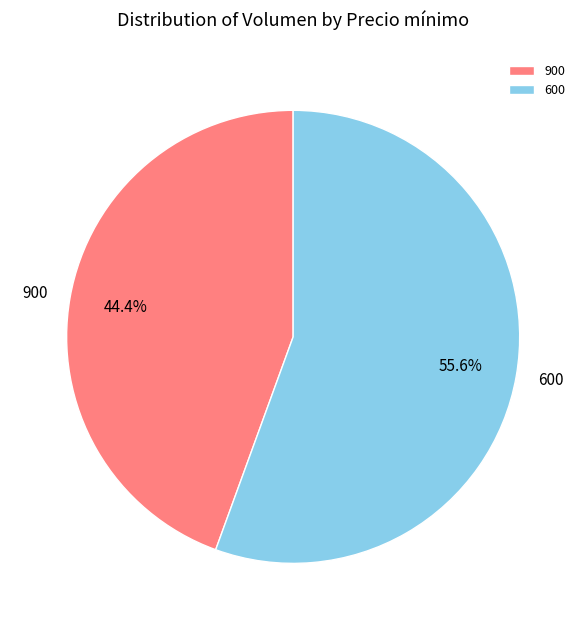

What is the largest slice in the pie chart?

600